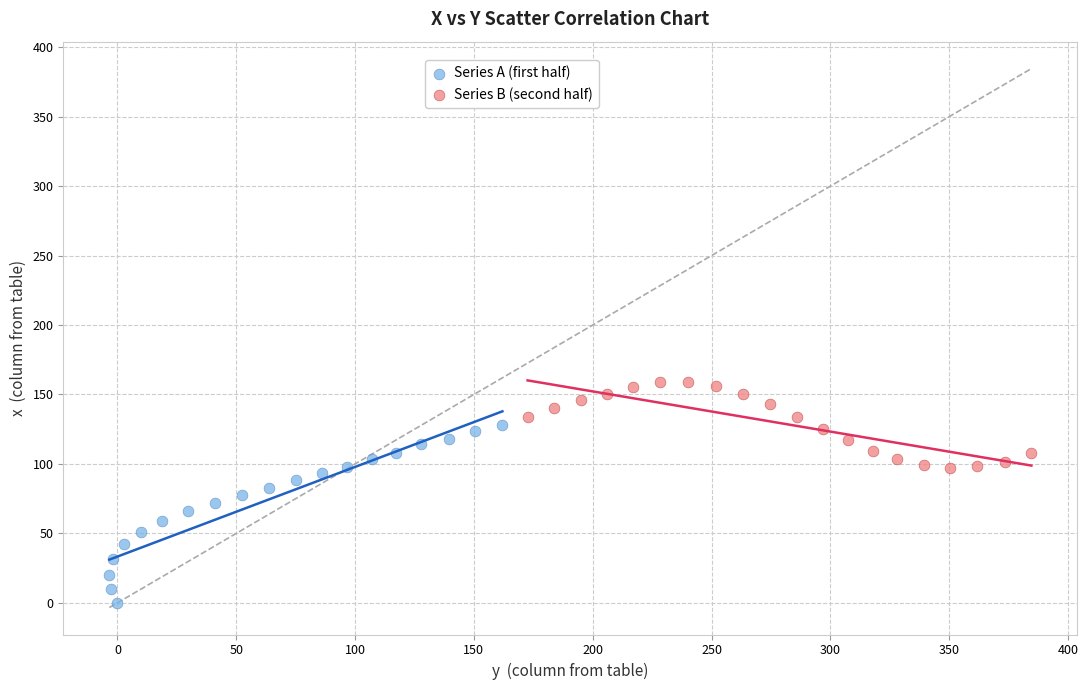

Which series contains the lowest Y value?

Series A (first half)